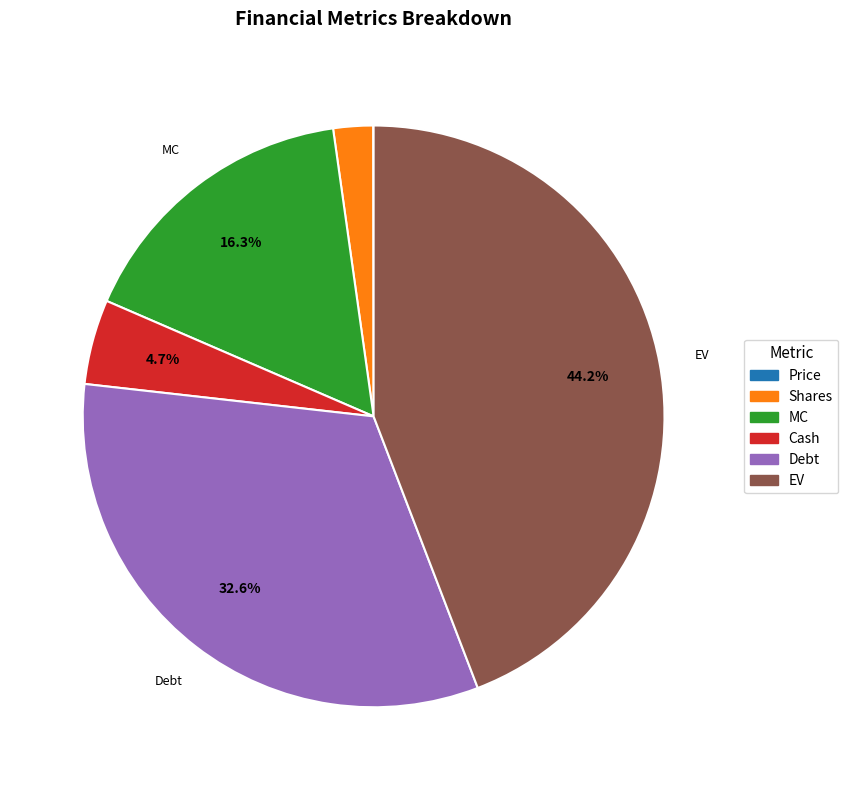

How much of the chart is everything except EV?

55.8%